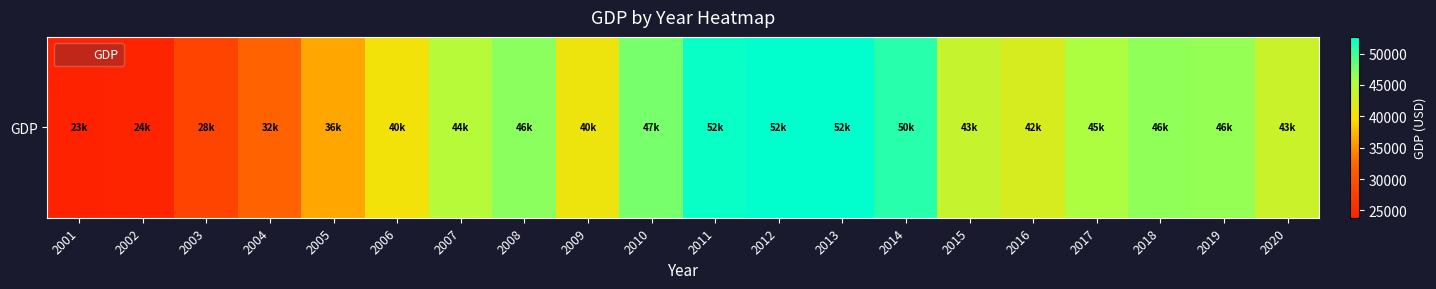

Is it true that the value at 2007 is 44659.9?

True